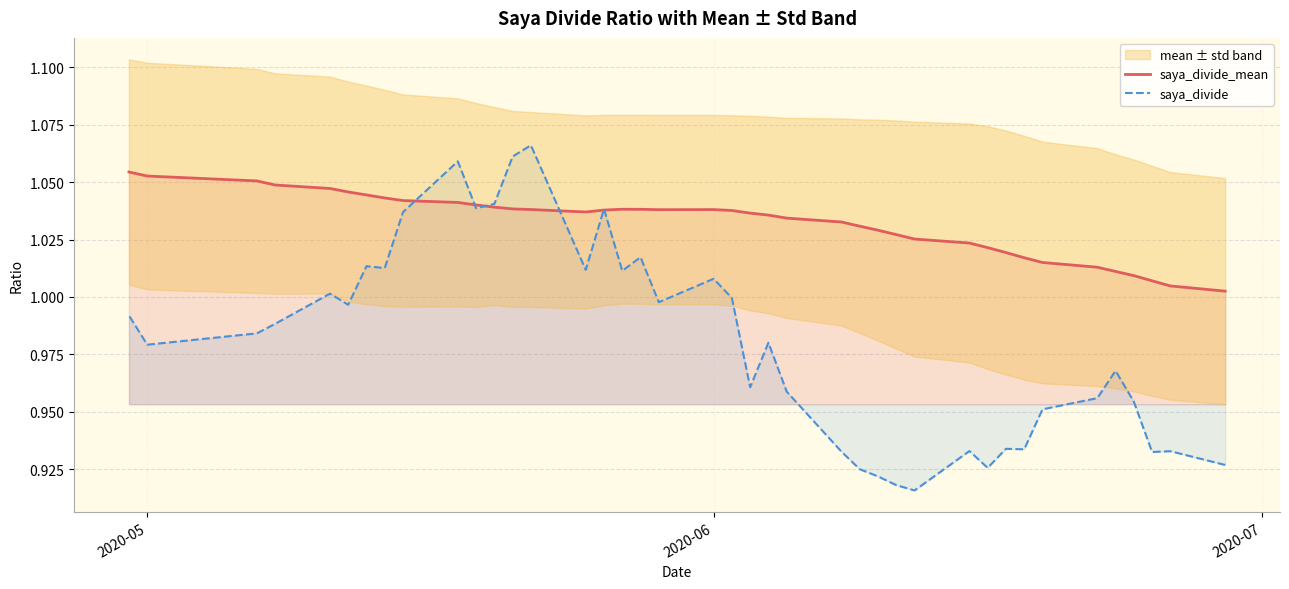

How many data points does each series have?

40